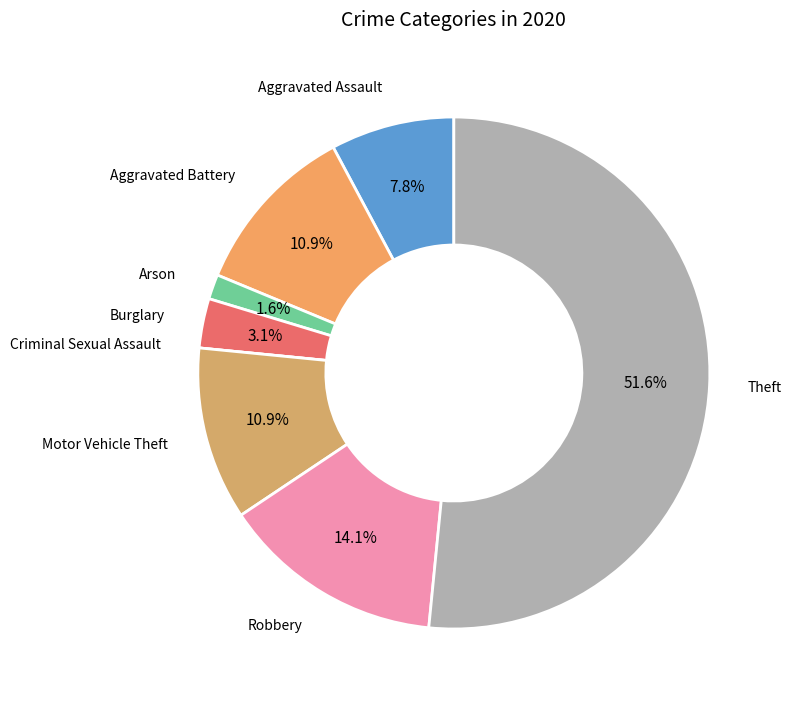

Is it true that Motor Vehicle Theft is 23% of the pie?

False